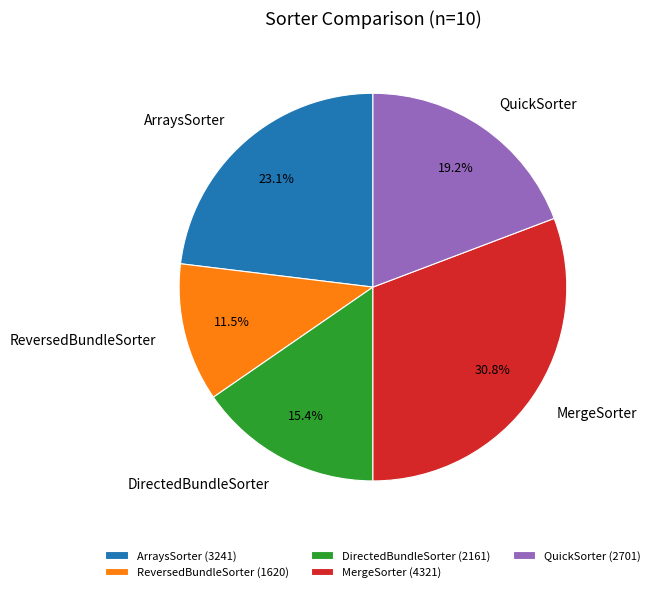

Is there any slice that represents more than half of the pie?

No